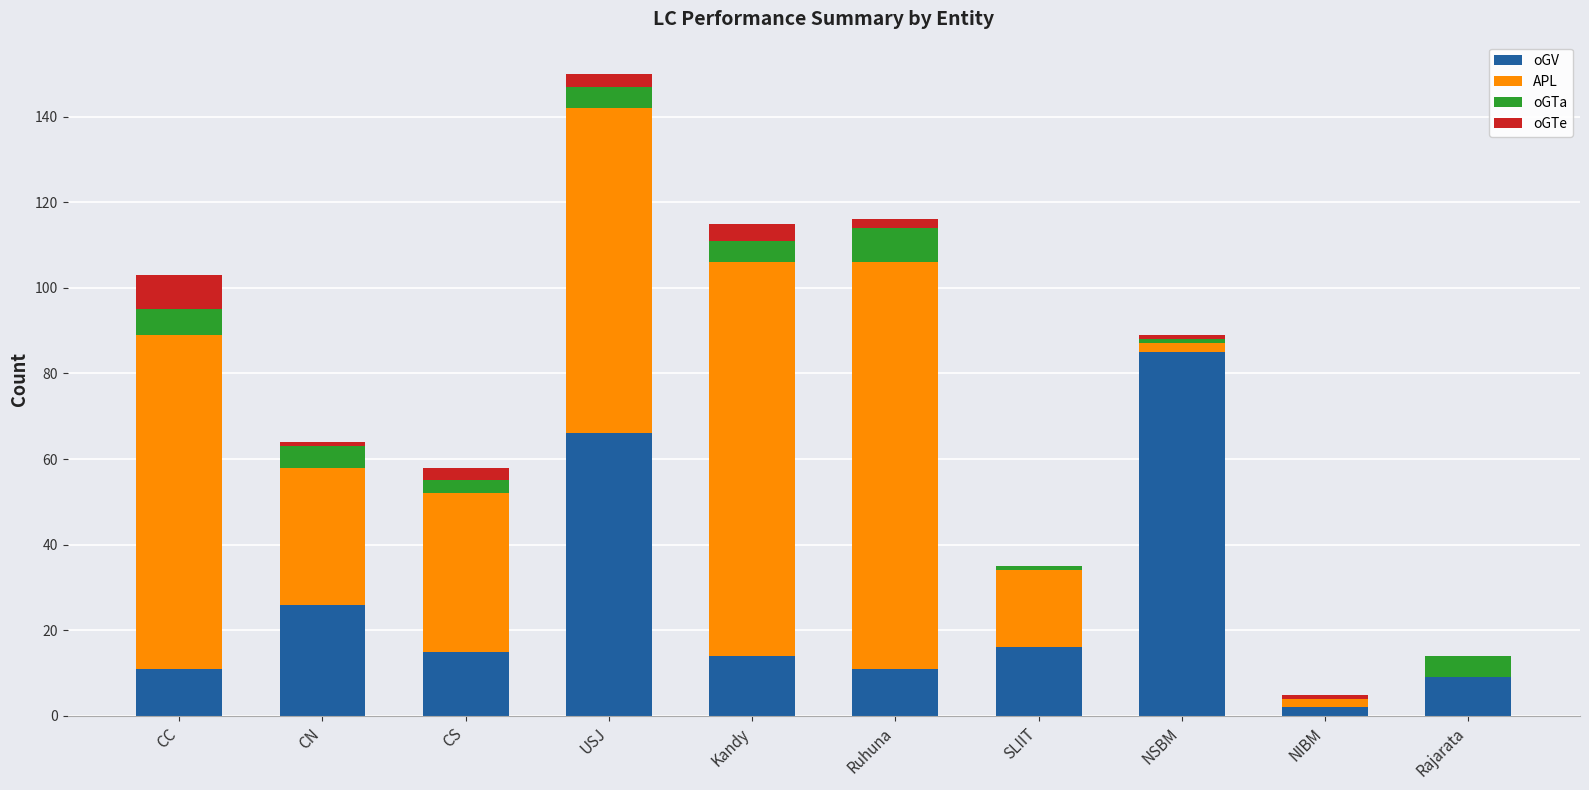

Which category has the highest value in the oGV series?

NSBM